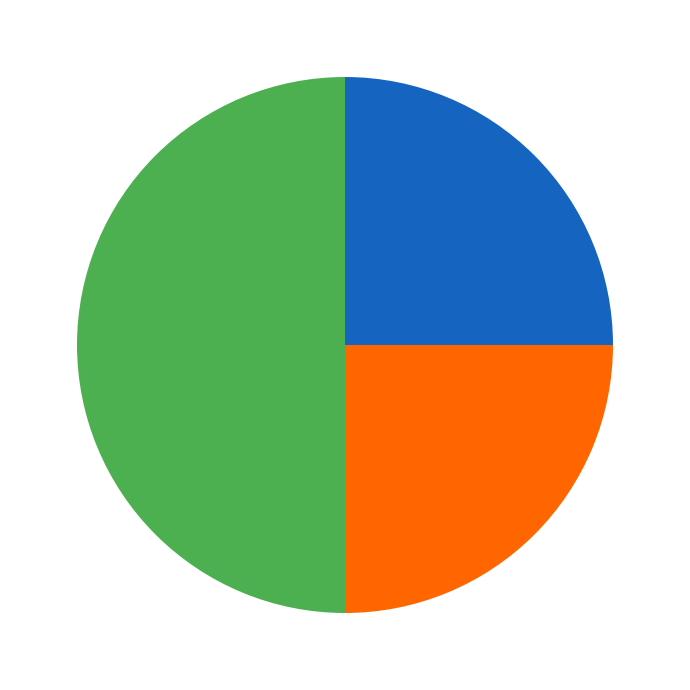

How many segments does this pie chart have?

3